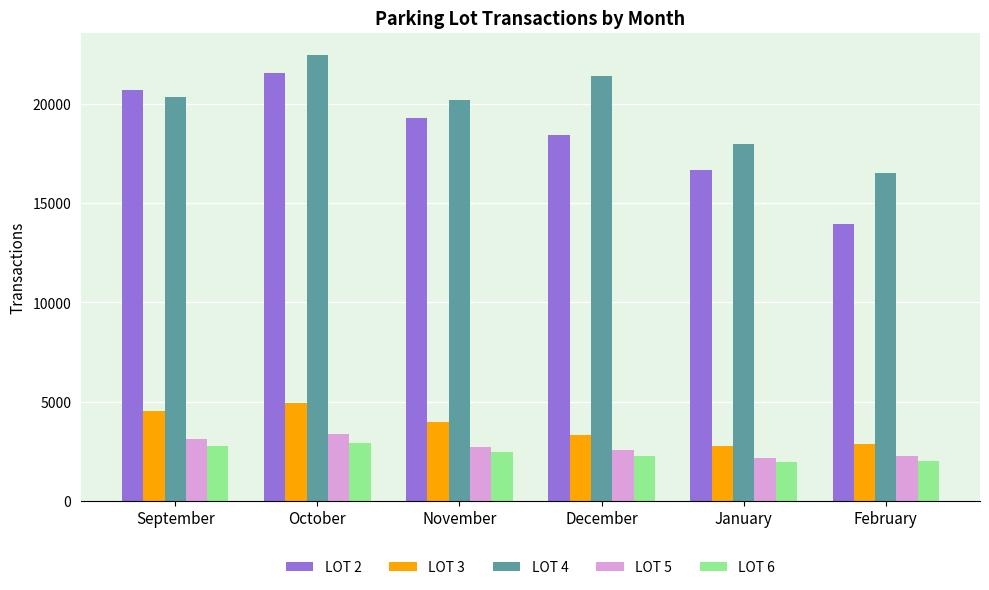

What is the smallest value displayed?

1989